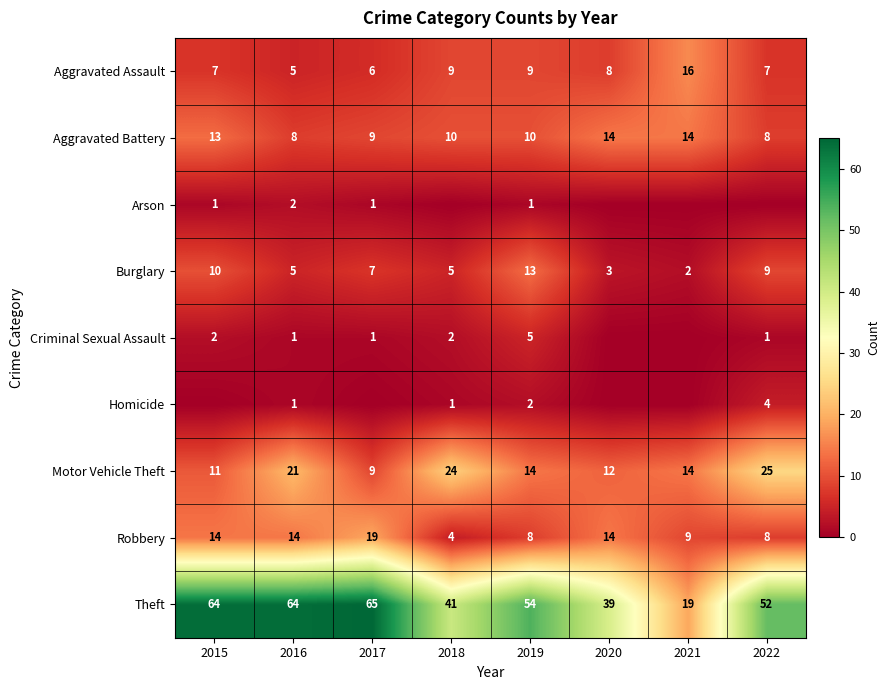

The value of Aggravated Assault at 2019 is 12. True or false?

False